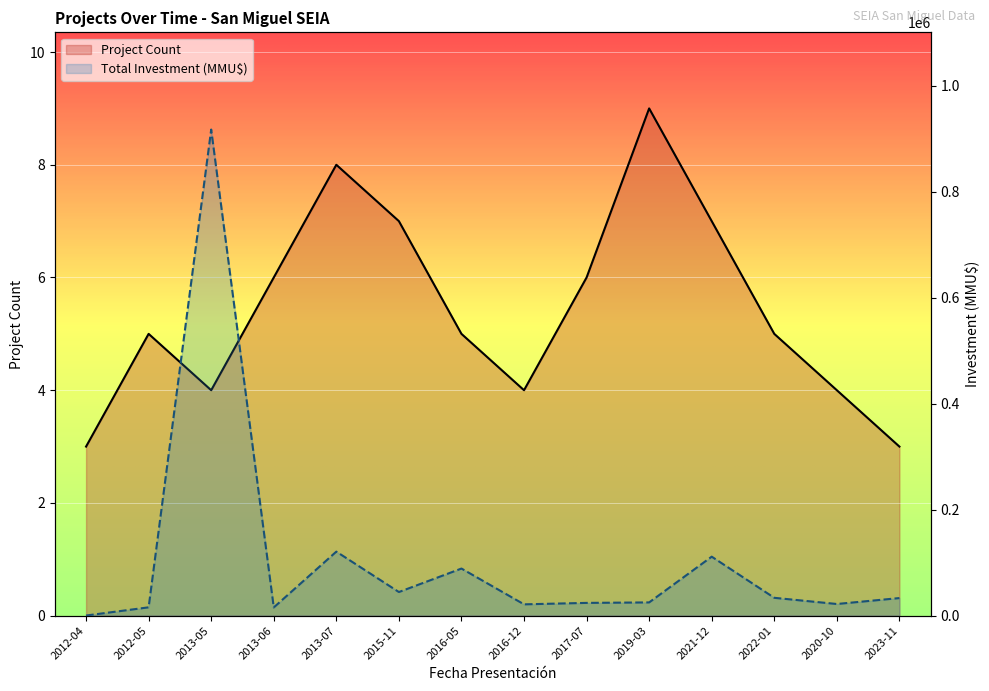

Between 2022-01 and 2023-11, which is larger?

2022-01